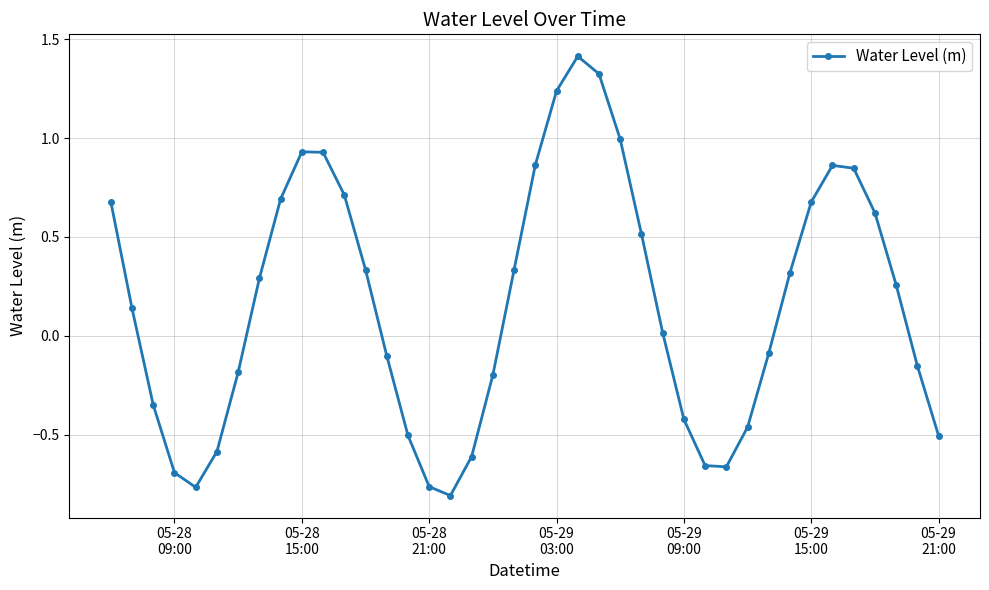

True or false: the data has more than 1 interior local peaks.

True